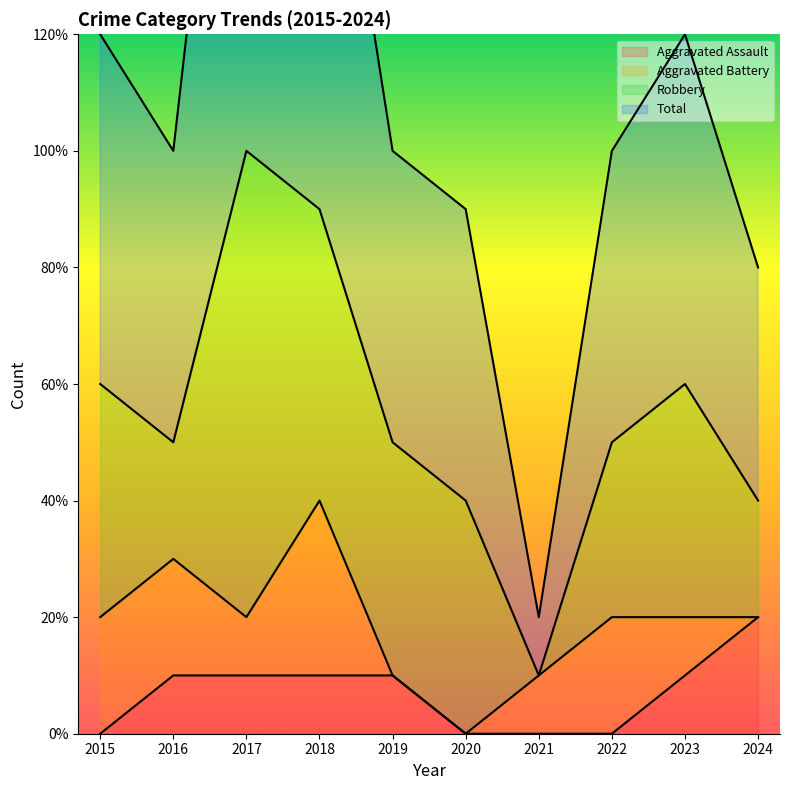

At which label does Aggravated Assault first exceed 1?

2024